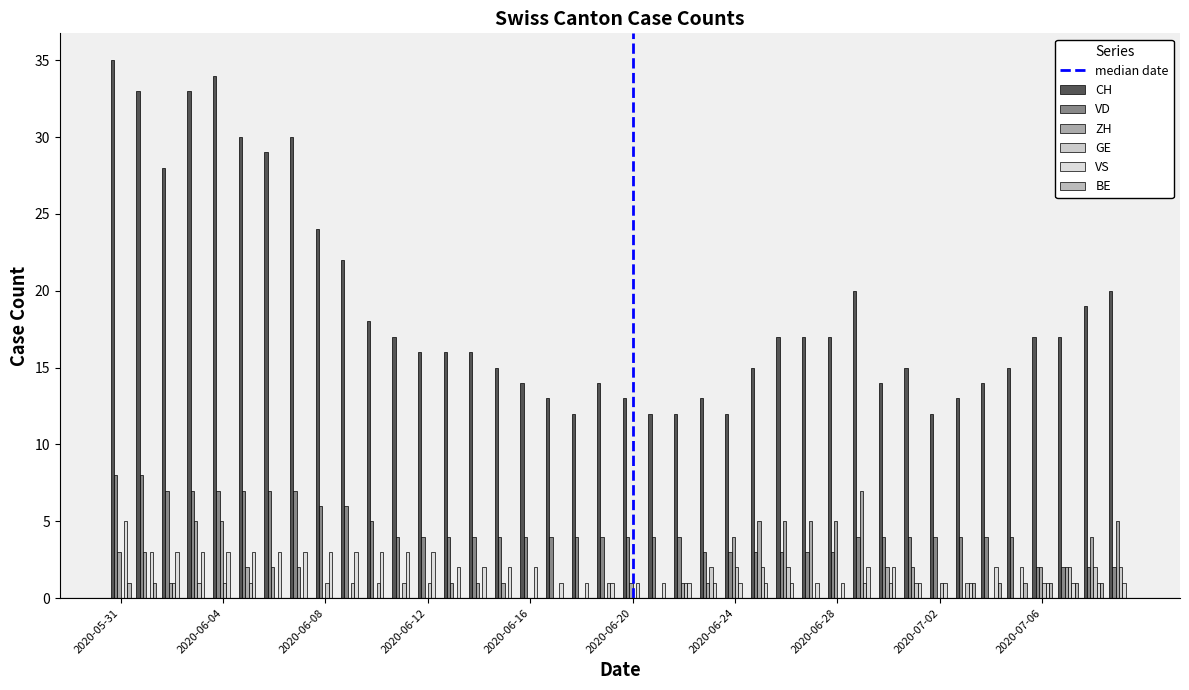

How many groups of bars are there?

40